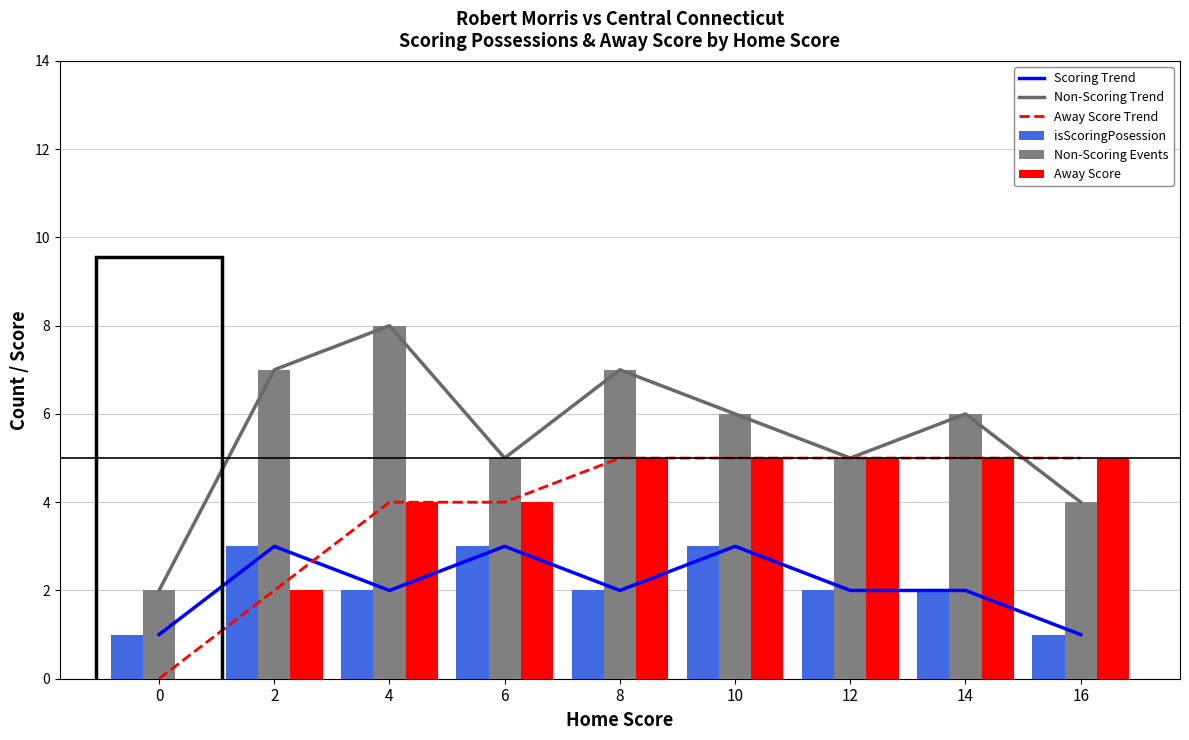

Which category has the highest value across all series?

4